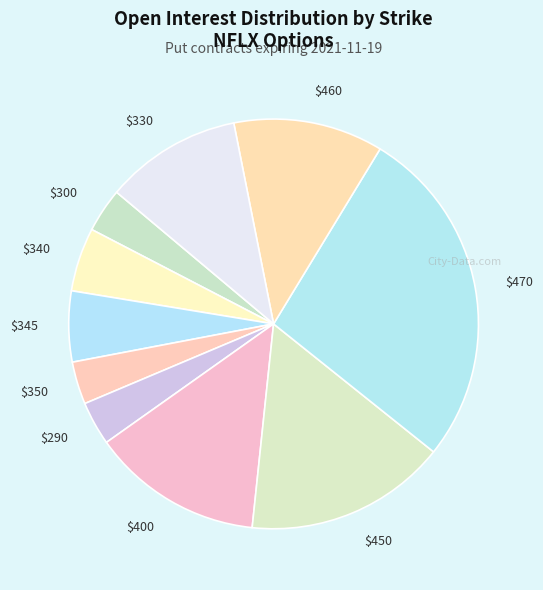

True or false: $300 accounts for 18% of the total.

False